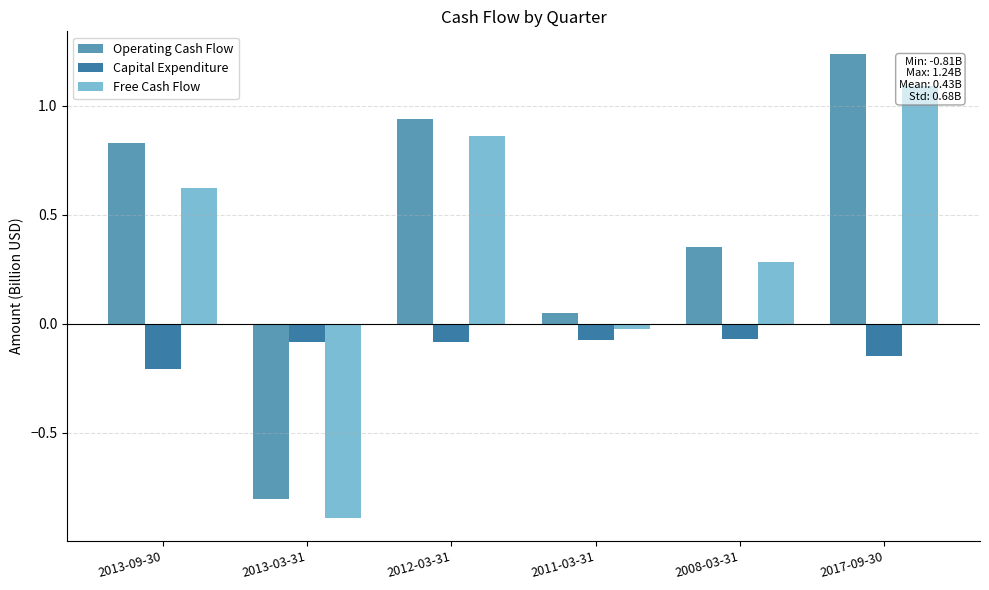

How many distinct data groups are displayed?

3